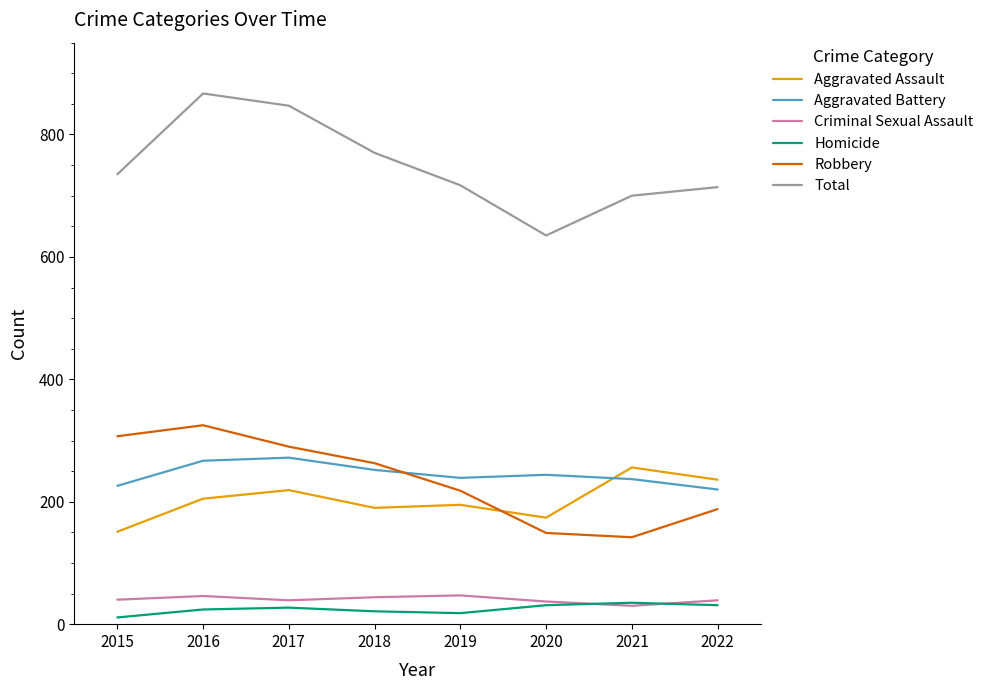

Is it true that Criminal Sexual Assault equals 46 at 2016?

True